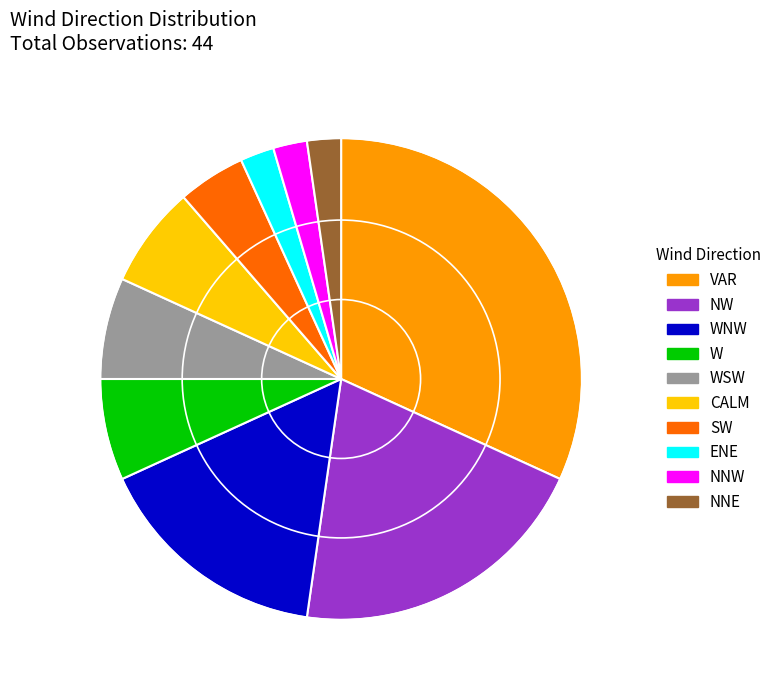

How many segments does this pie chart have?

10